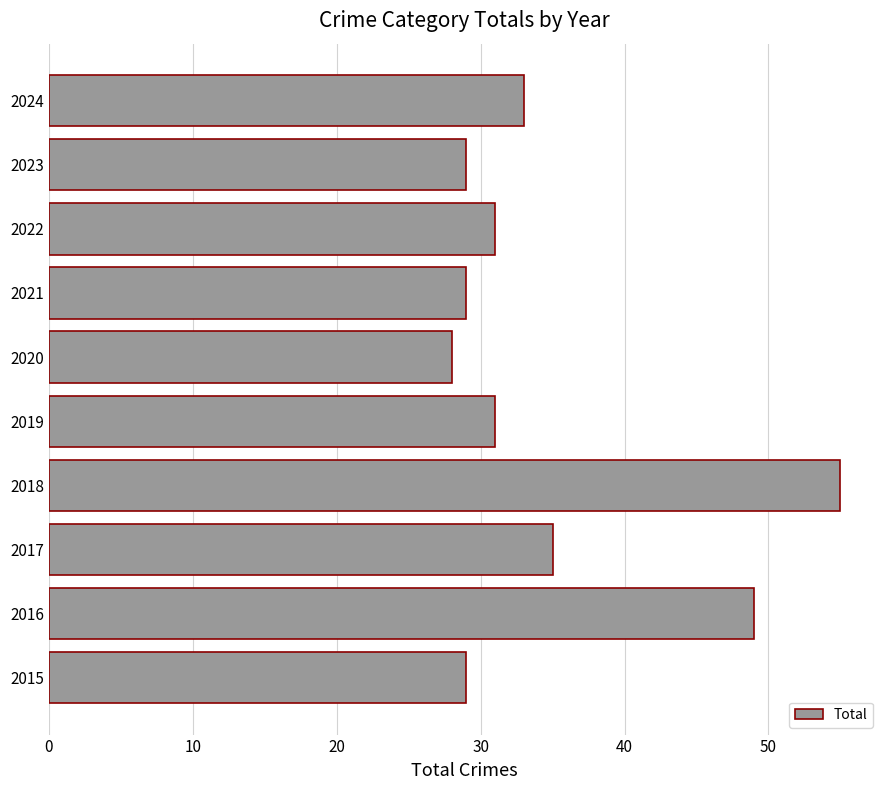

The chart shows a value of 55 at 2024. True or false?

False